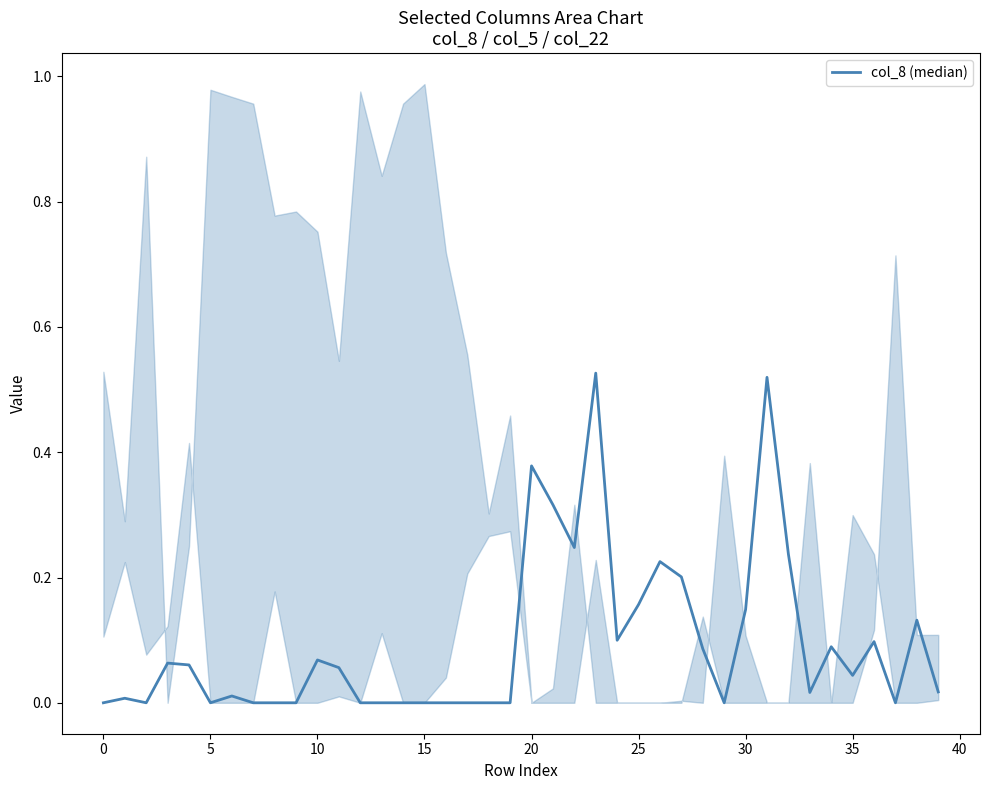

What is the average value?

0.1